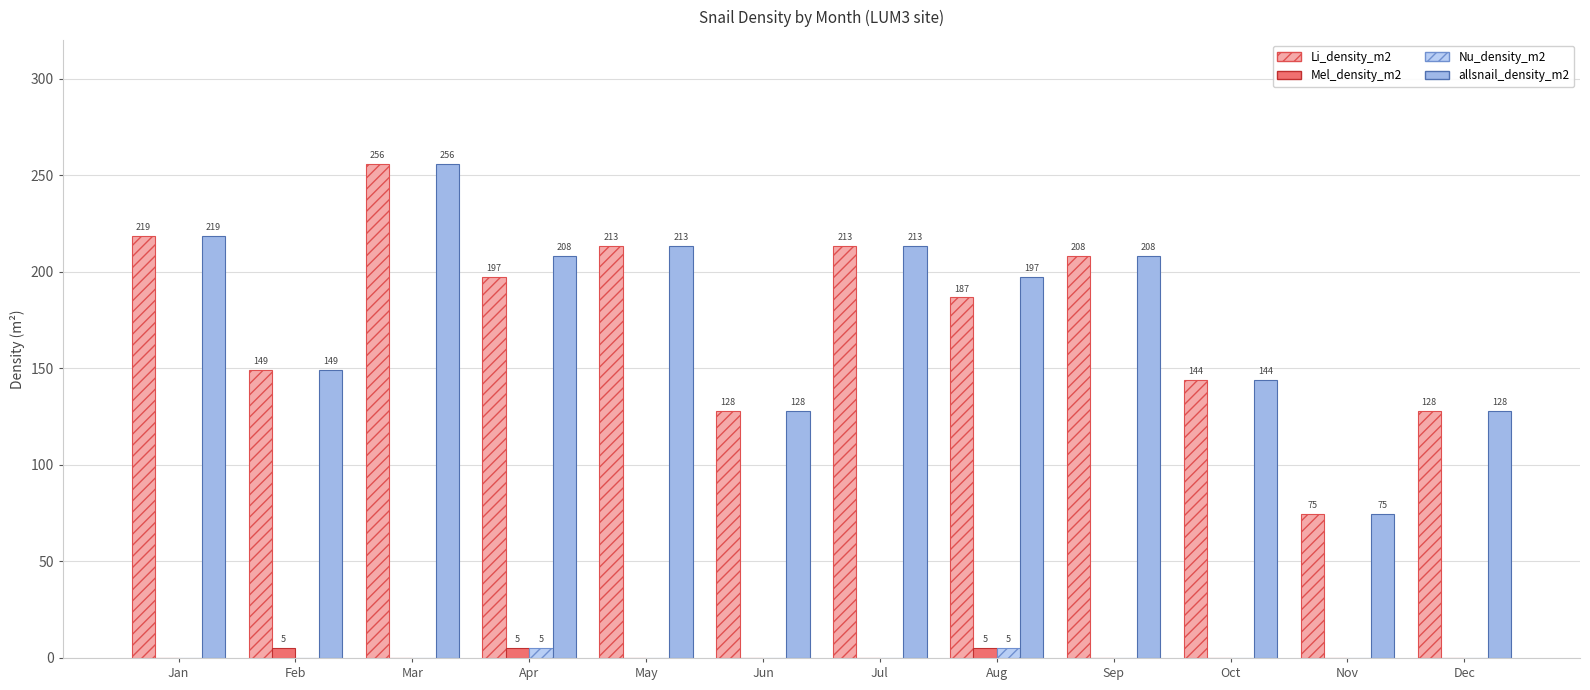

Does the chart contain stacked bars?

No